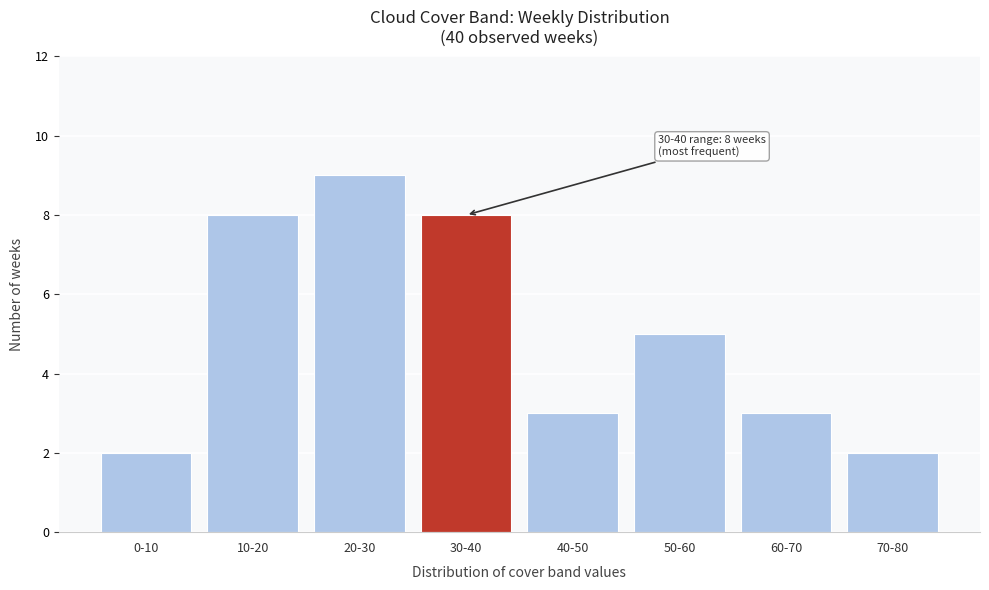

Reading left to right, transcribe all the data shown in this chart.

2	8	9	8	3	5	3	2